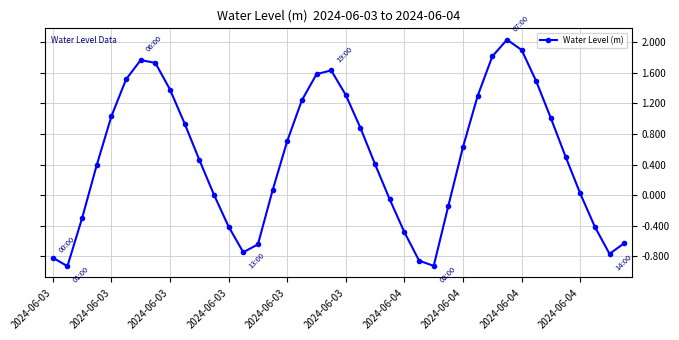

How many interior local valleys (lower than both neighbors) does the data have?

4